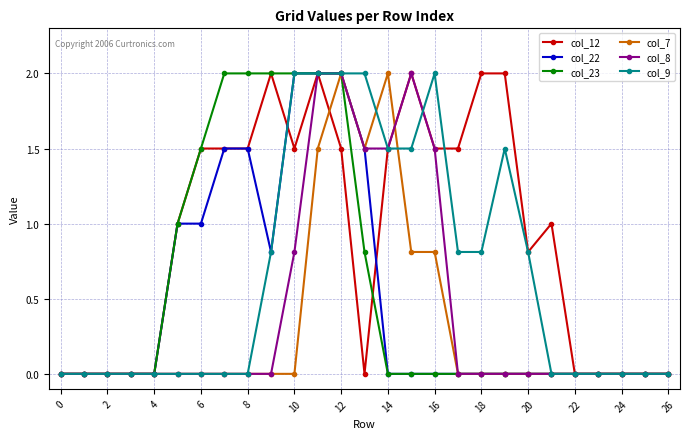

Which series has the largest total across all categories?

col_12